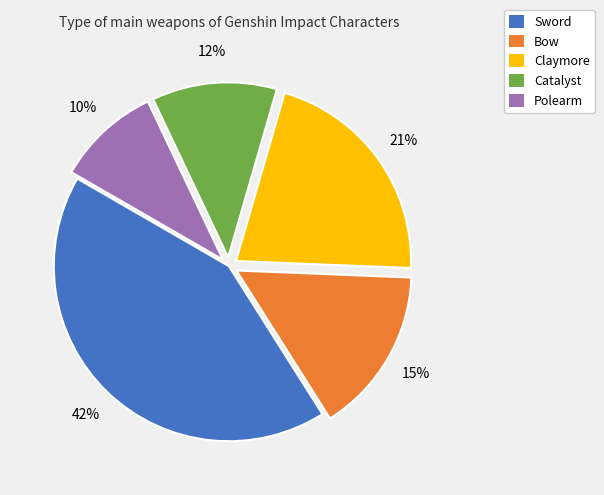

Does Catalyst represent more than half of the total?

No